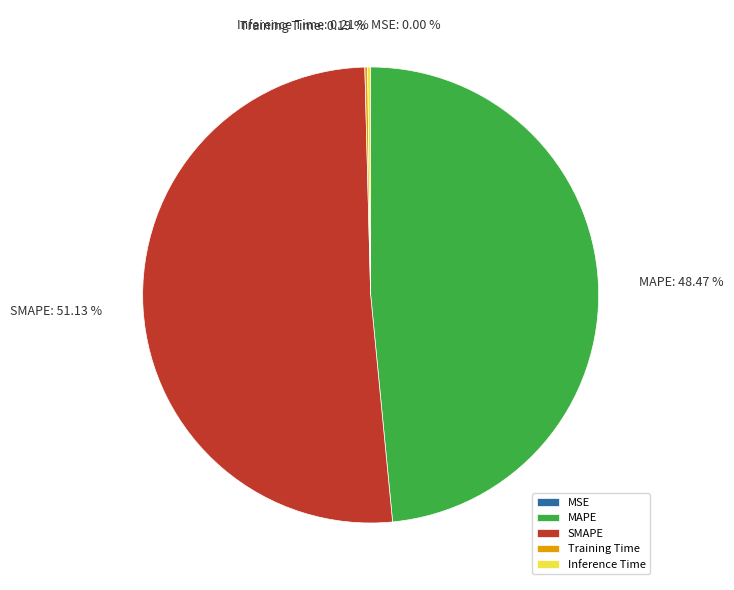

Do SMAPE and MAPE together represent more than half of the pie?

Yes